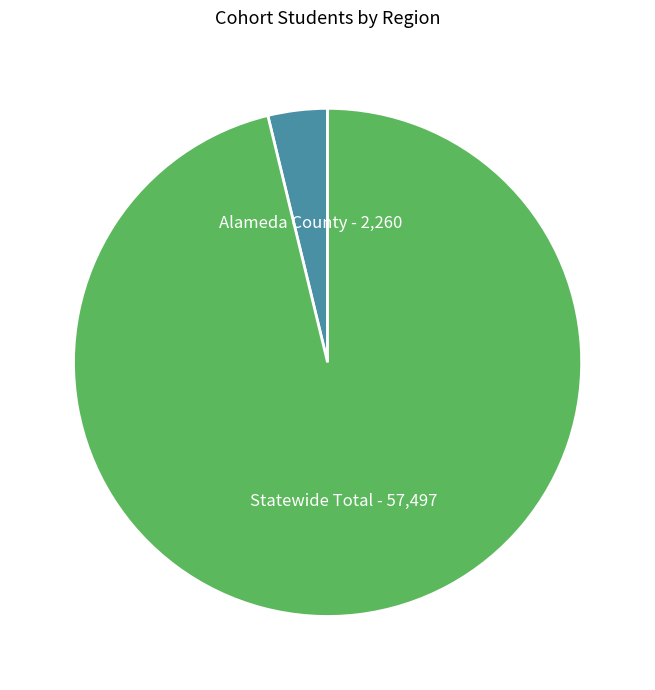

Do Statewide Total and Alameda County together represent more than half of the pie?

Yes